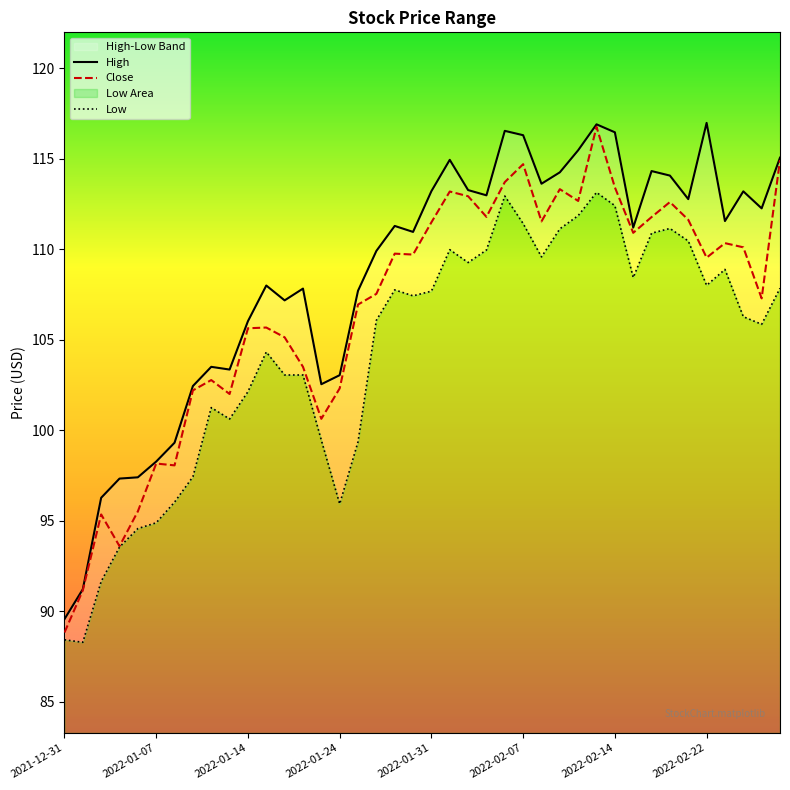

What is the lowest value of the Close series?

88.8